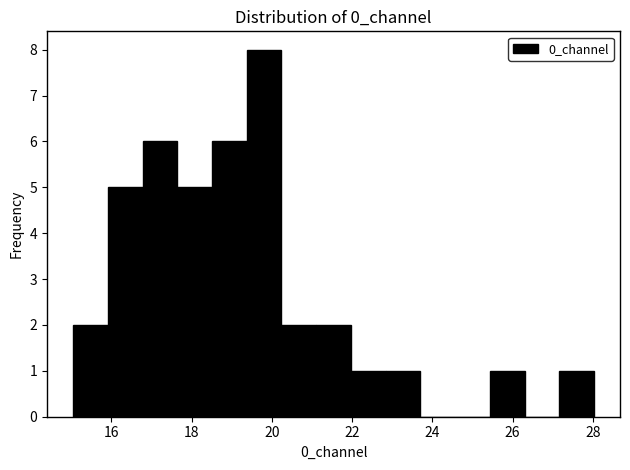

What is the height of the bar covering 25.4 to 26.2 on the x-axis? Neither the bar edges nor the heights are printed on the chart, so give them approximately, as read against the axes.

1